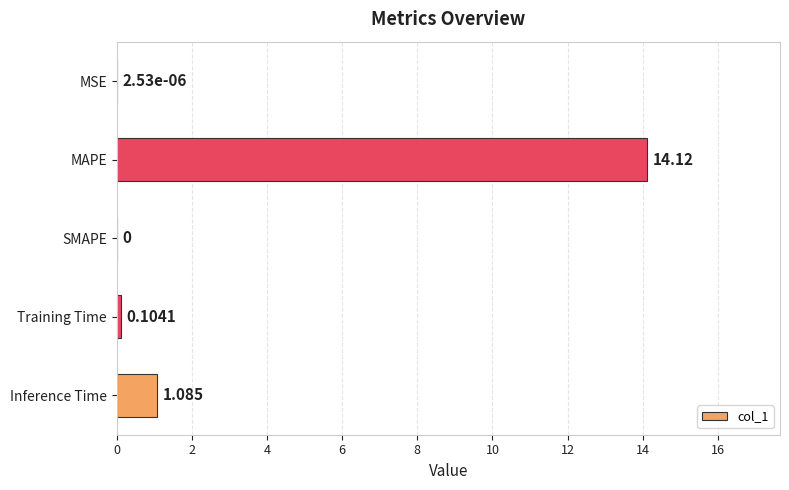

How many values exceed 0?

4